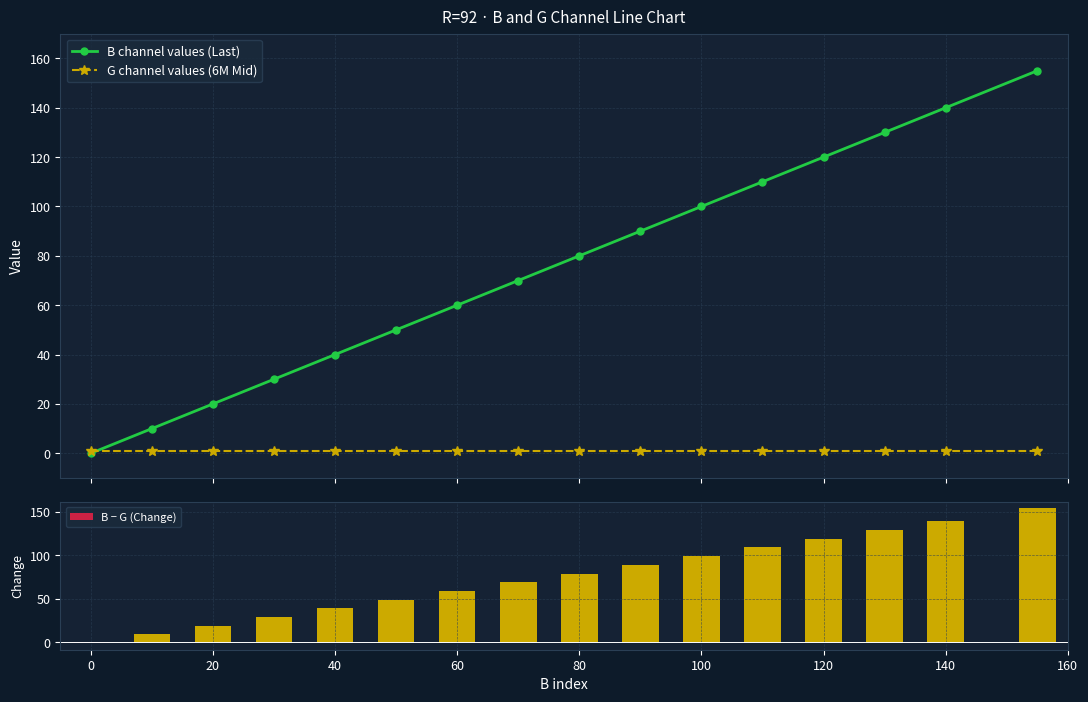

Where is B − G (Change) nearest to the value 76?

80